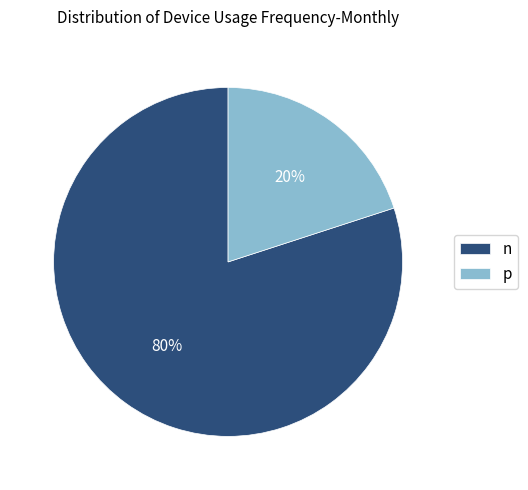

The p slice represents 28% of the pie. True or false?

False